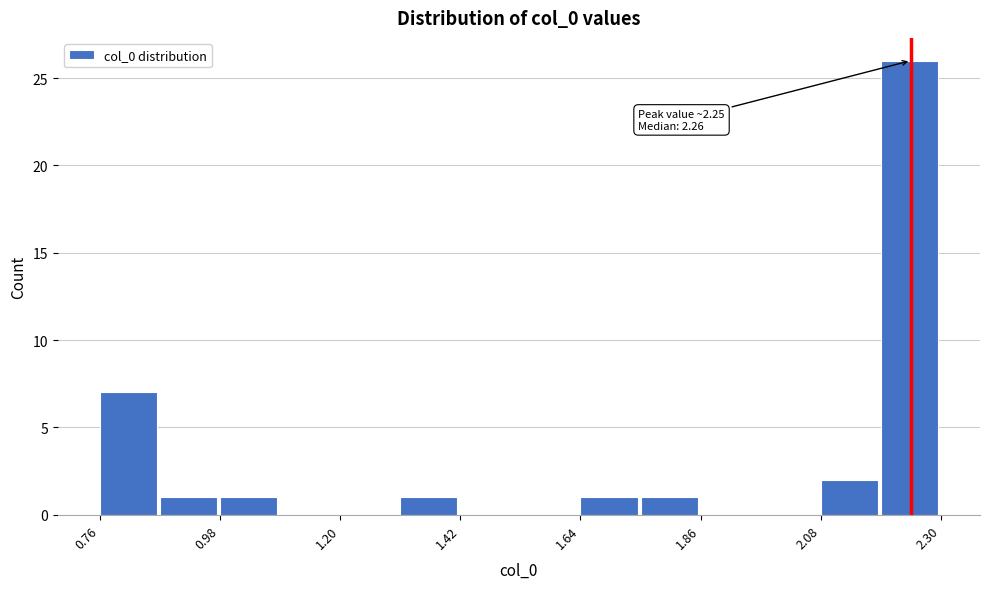

Around what value on the x-axis is the tallest bar? Give the approximate position of its centre, as read against the axis.

2.25